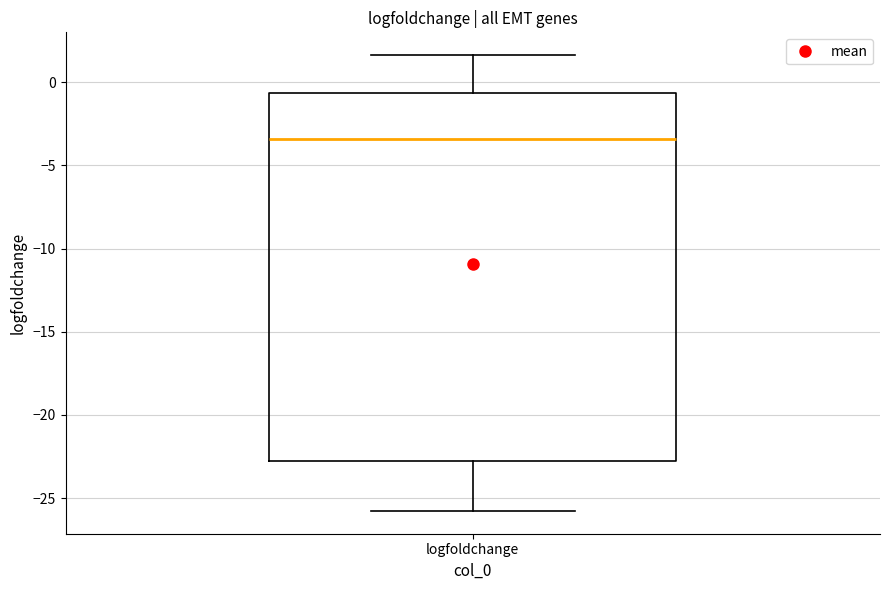

Read this box plot against the y-axis: the position of the median line, the range covered by the box, and the ends of both whiskers. The values are not printed on the chart, so give them approximately, as read against the axis.

median -3.5, box -23.0 to -0.5, whiskers -26.0 to 1.5